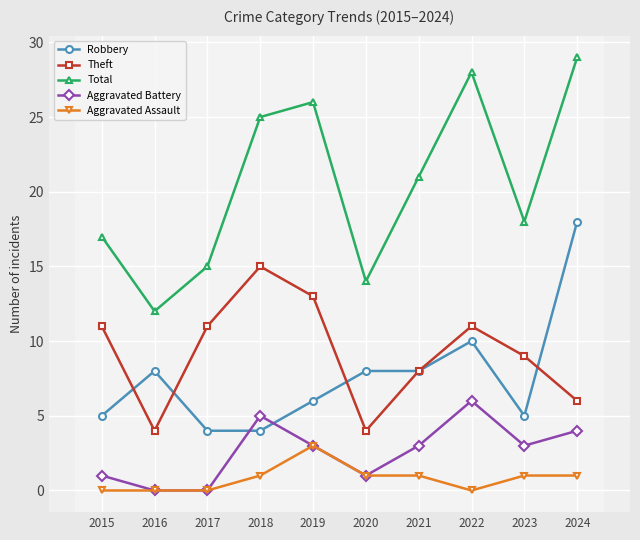

At which category does Theft reach its first local peak?

2018